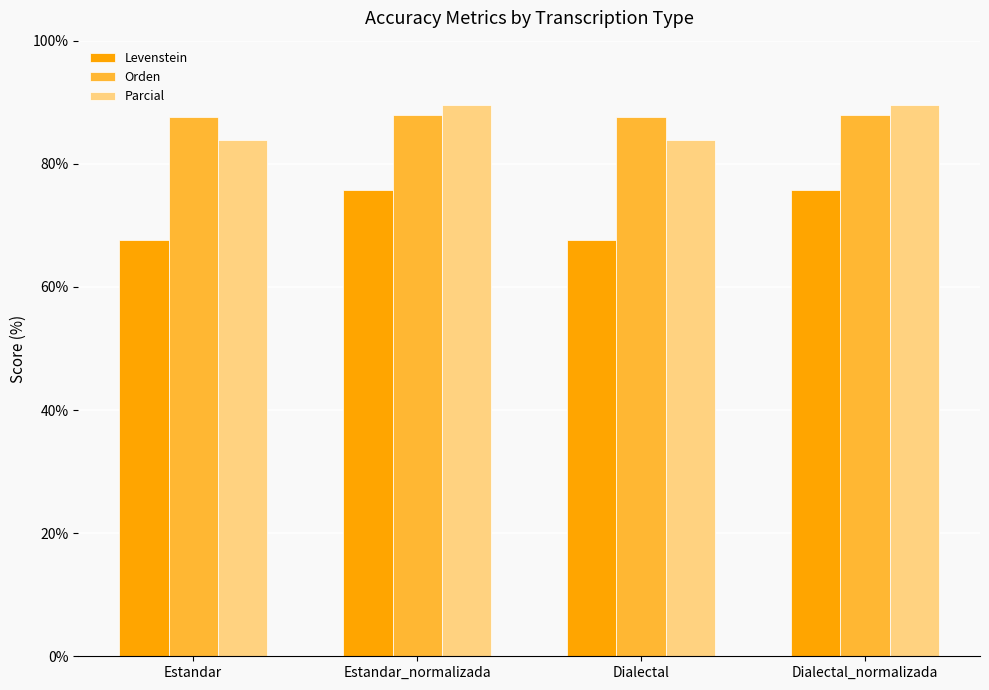

Rank the series at Estandar_normalizada from highest to lowest value.

Parcial, Orden, Levenstein